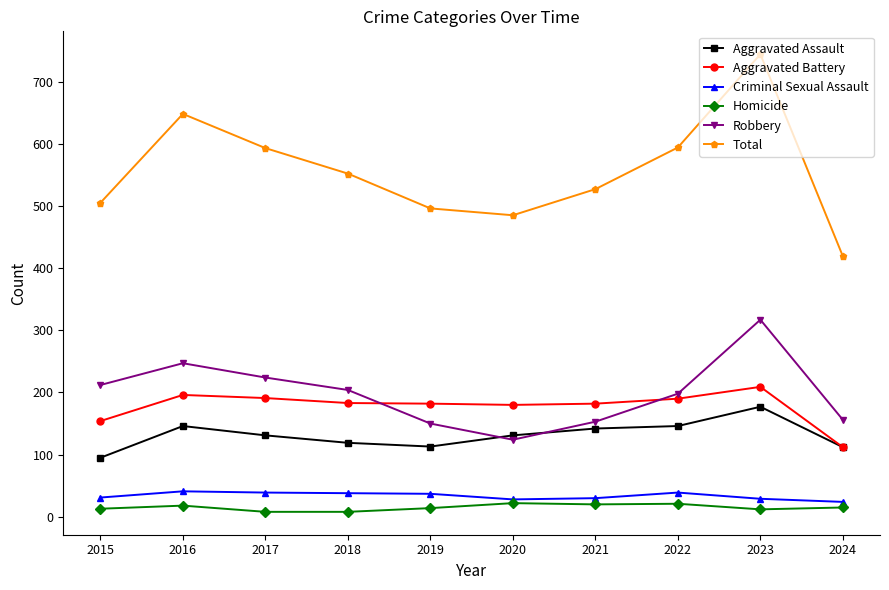

What is the total value across all series at 2016?

1296